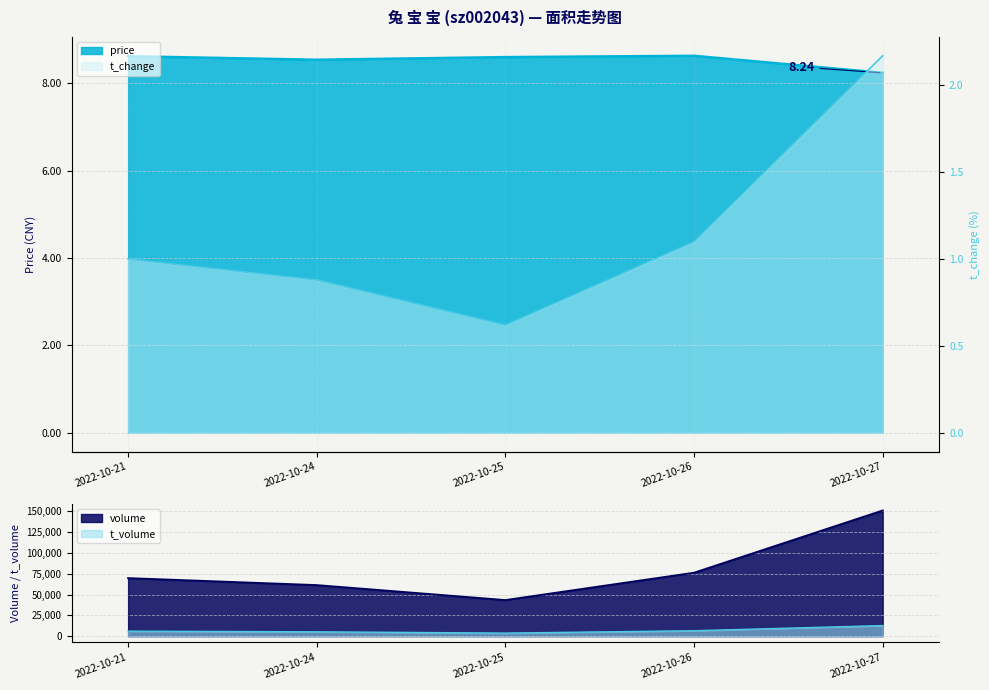

What is the highest value of the t_volume series?

12722.0